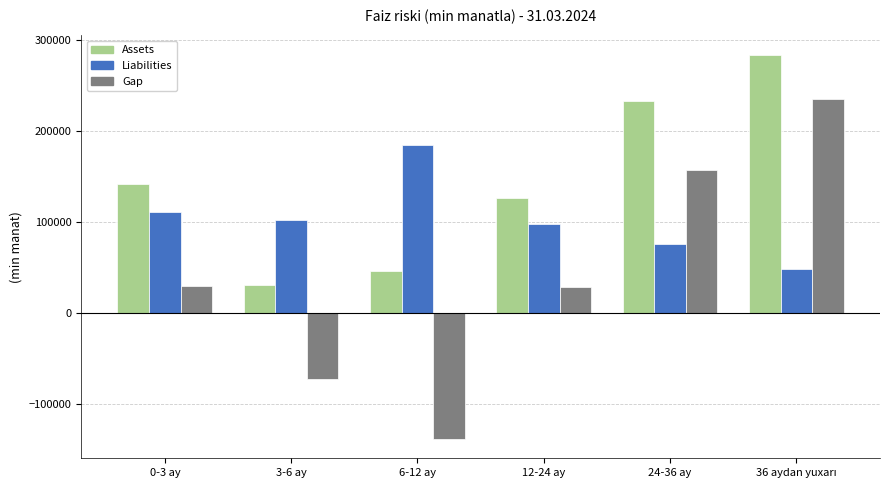

What is the difference between the maximum and minimum values in the Liabilities series?

136376.3